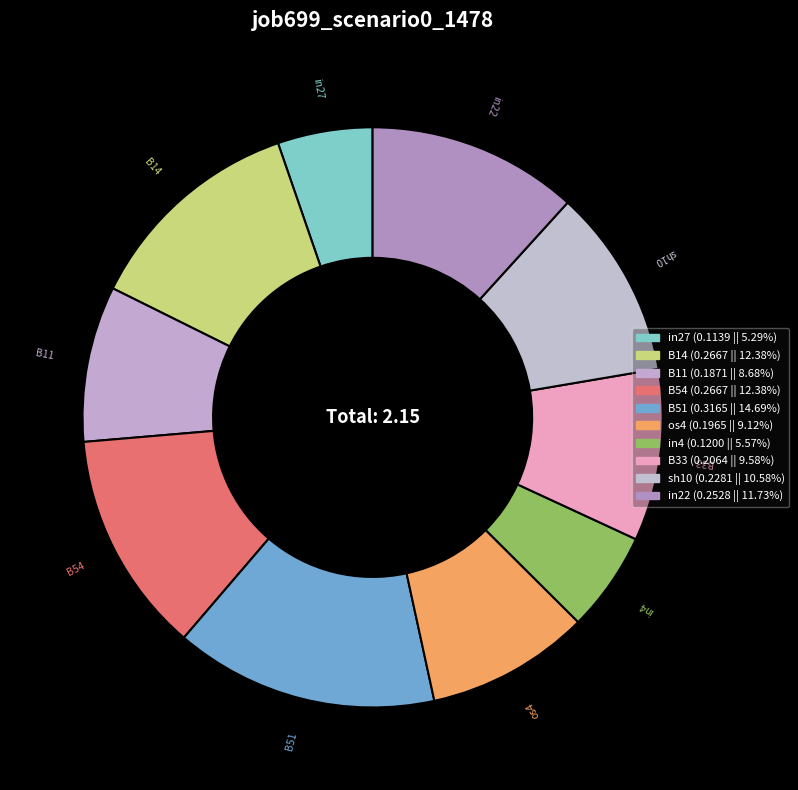

What is the largest slice in the pie chart?

B51